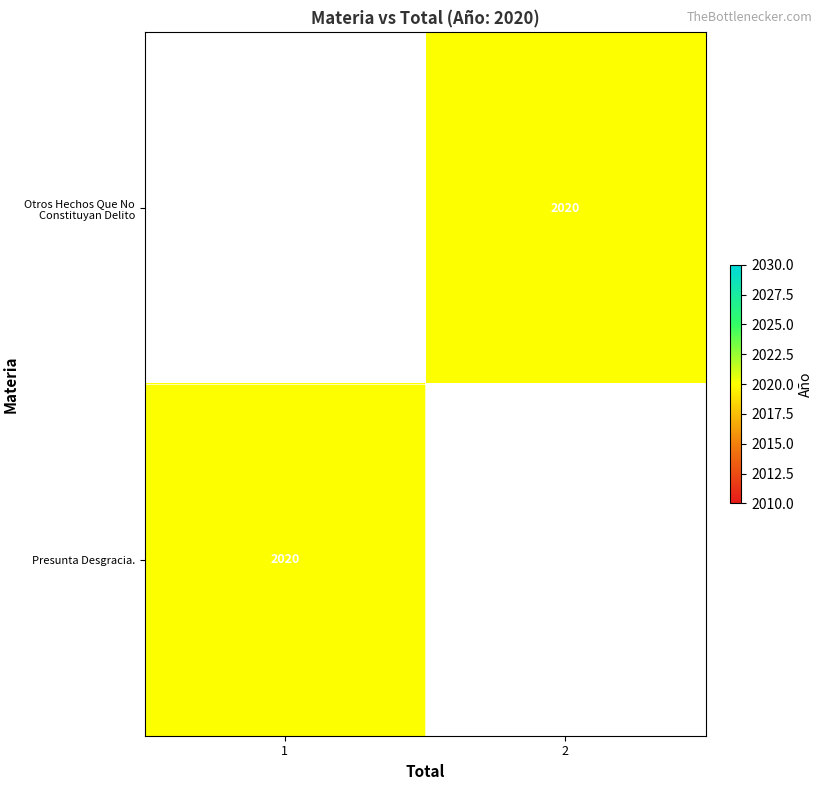

Where is Presunta Desgracia. nearest to the value 2020?

1